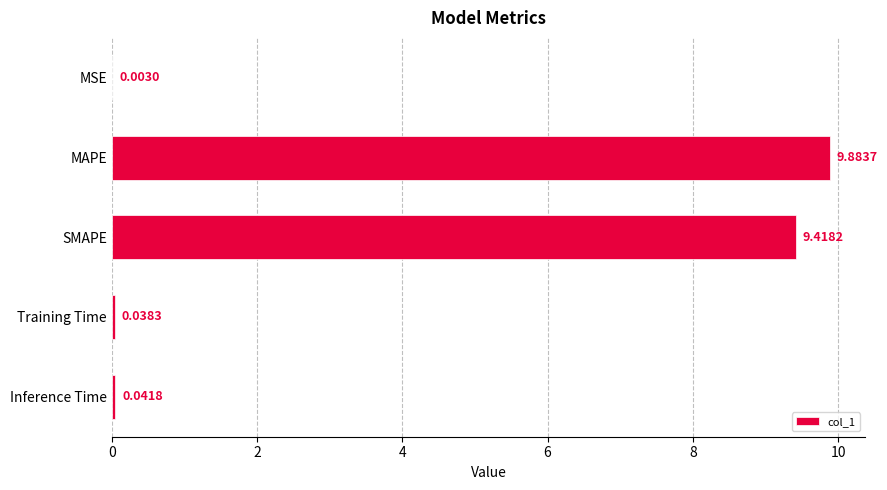

Where is the data nearest to the value 4?

Inference Time